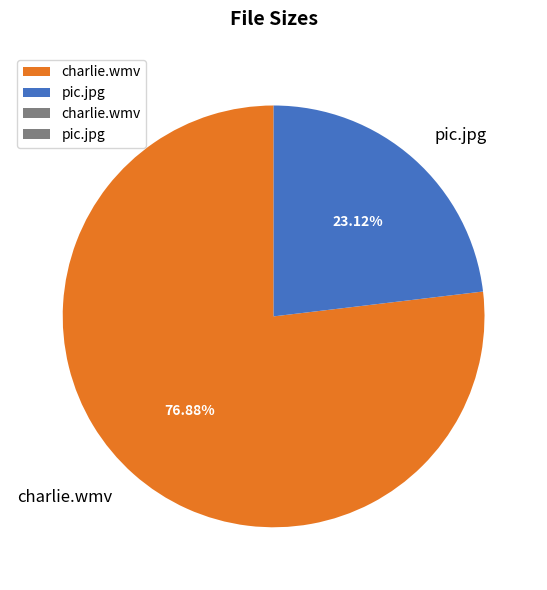

What is the smallest slice in the pie chart?

pic.jpg